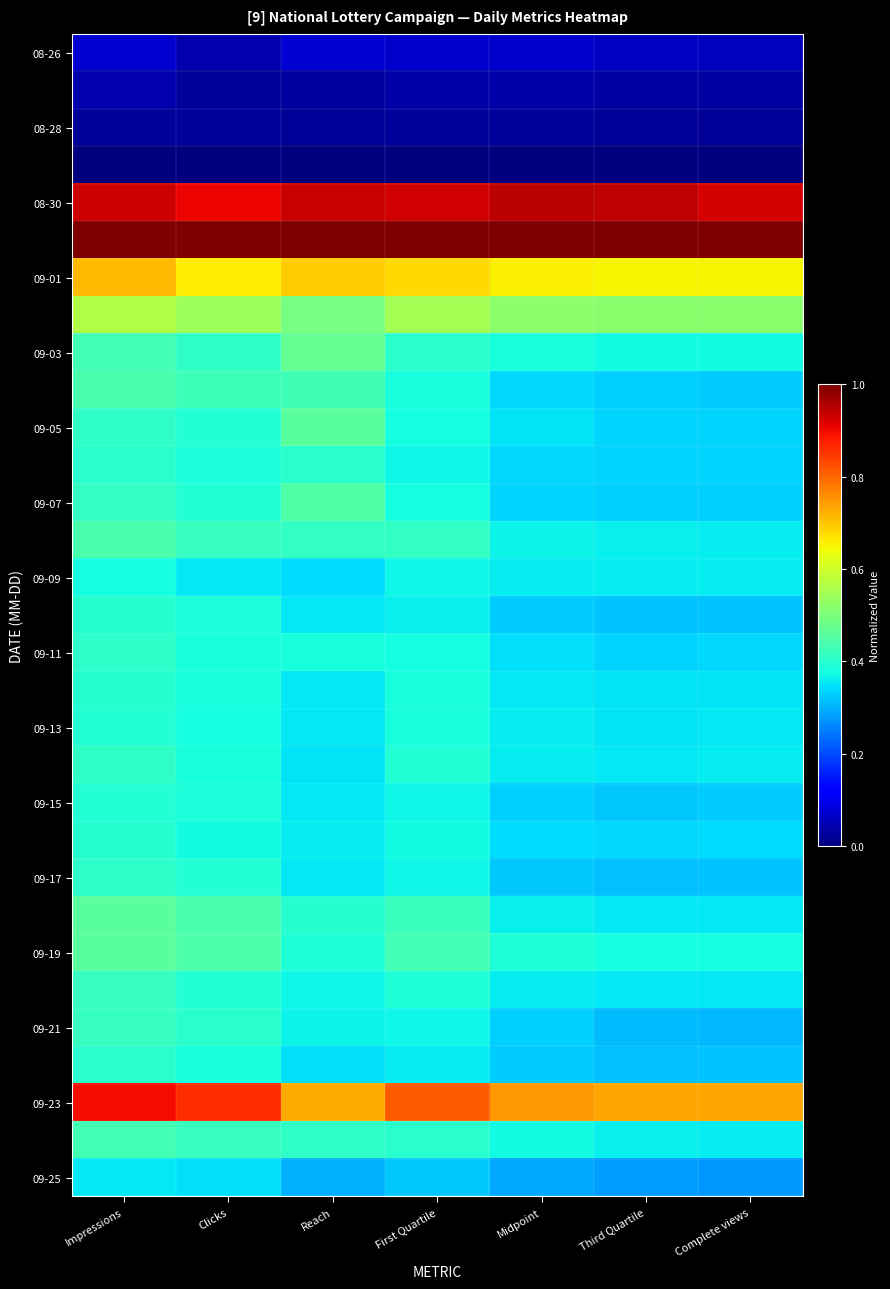

What is the spread (max minus min) of values at Complete views?

1.0